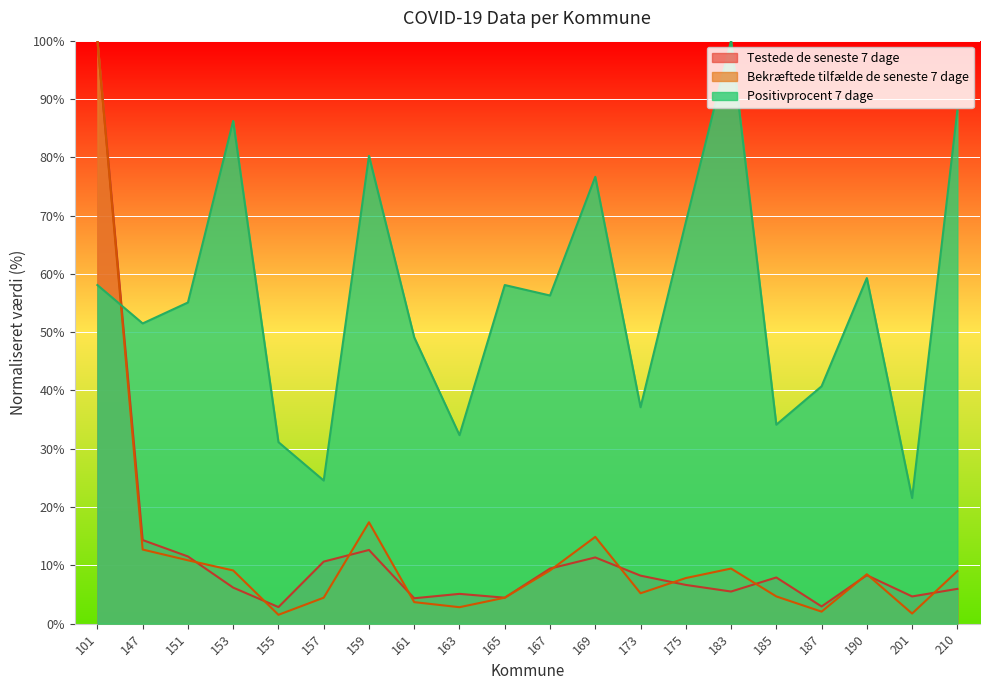

True or false: Bekræftede tilfælde de seneste 7 dage has a value of 3.7 at 161.

True